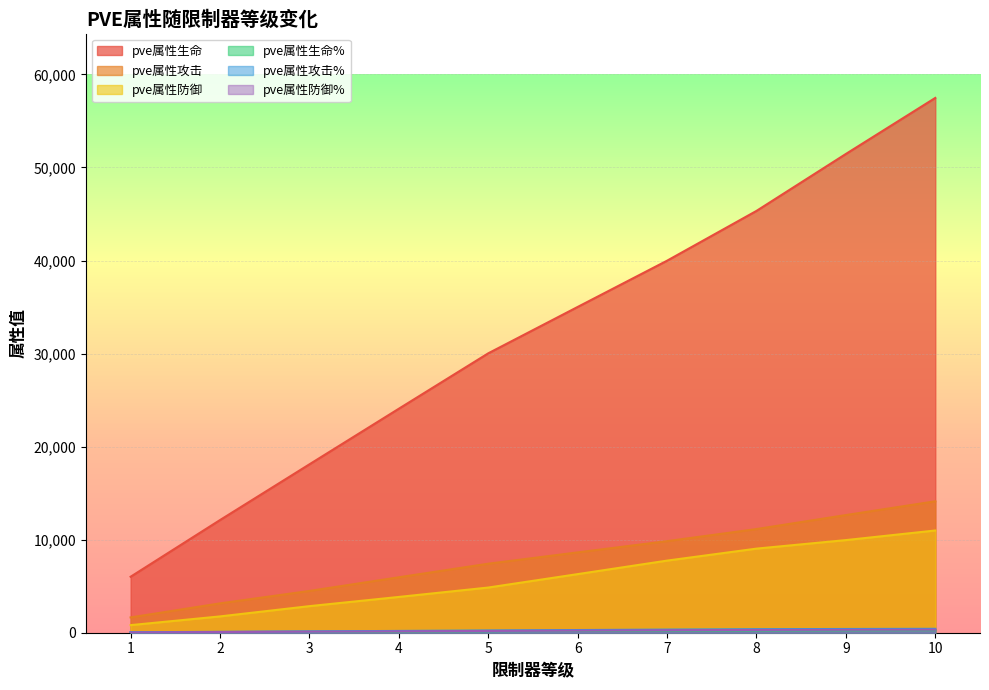

What is the sum of all pve属性生命 values?

319581